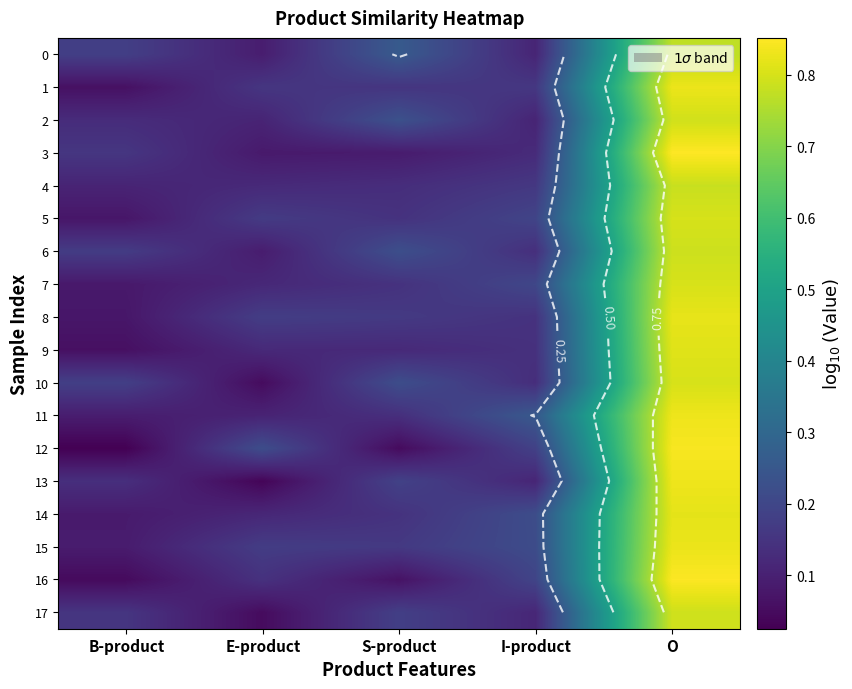

What is the difference between the maximum and minimum values in the 4 series?

0.7